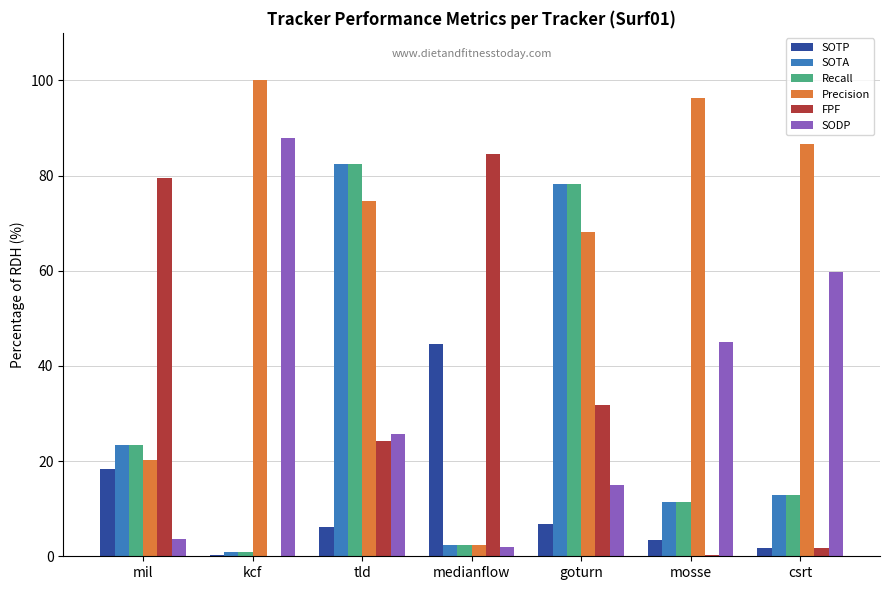

What is the maximum value shown in the chart?

100.0